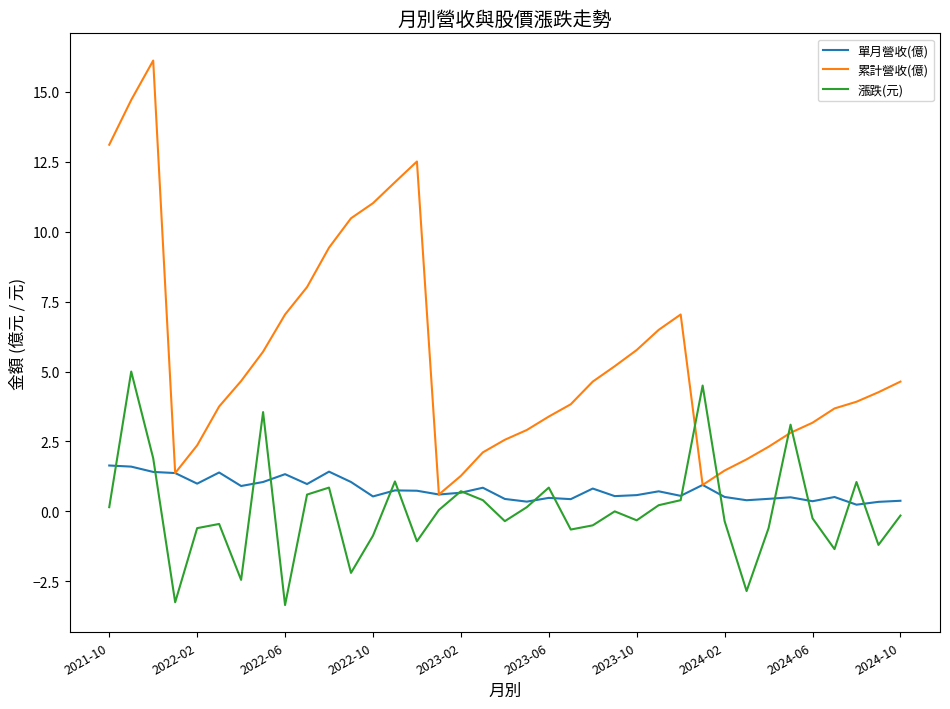

What is the maximum value shown in the chart?

16.1